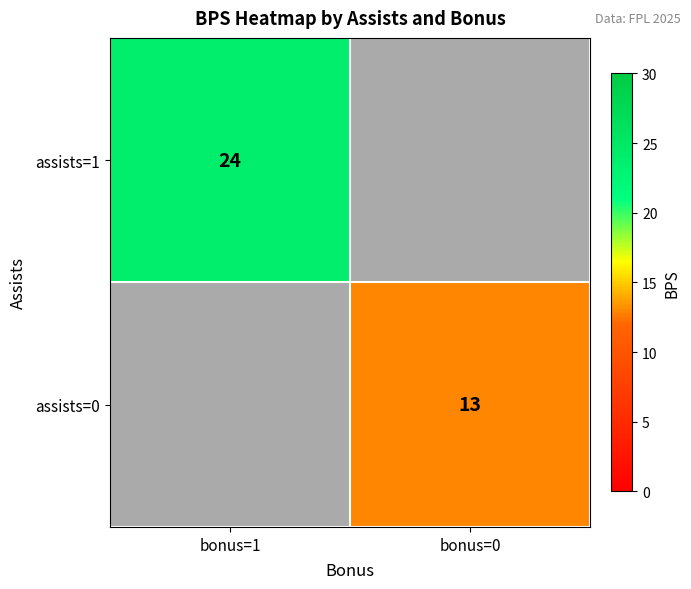

Is the value of assists=1 at bonus=1 greater than the value of assists=0 at bonus=0?

Yes